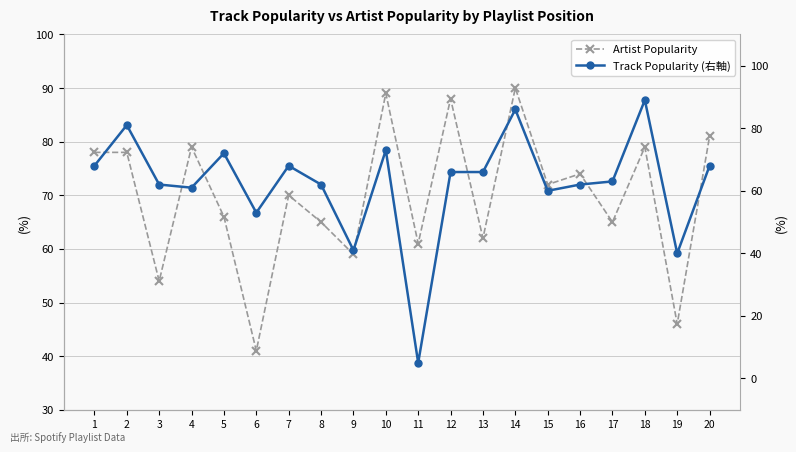

At which label is Track Popularity (右軸) closest to 47?

6